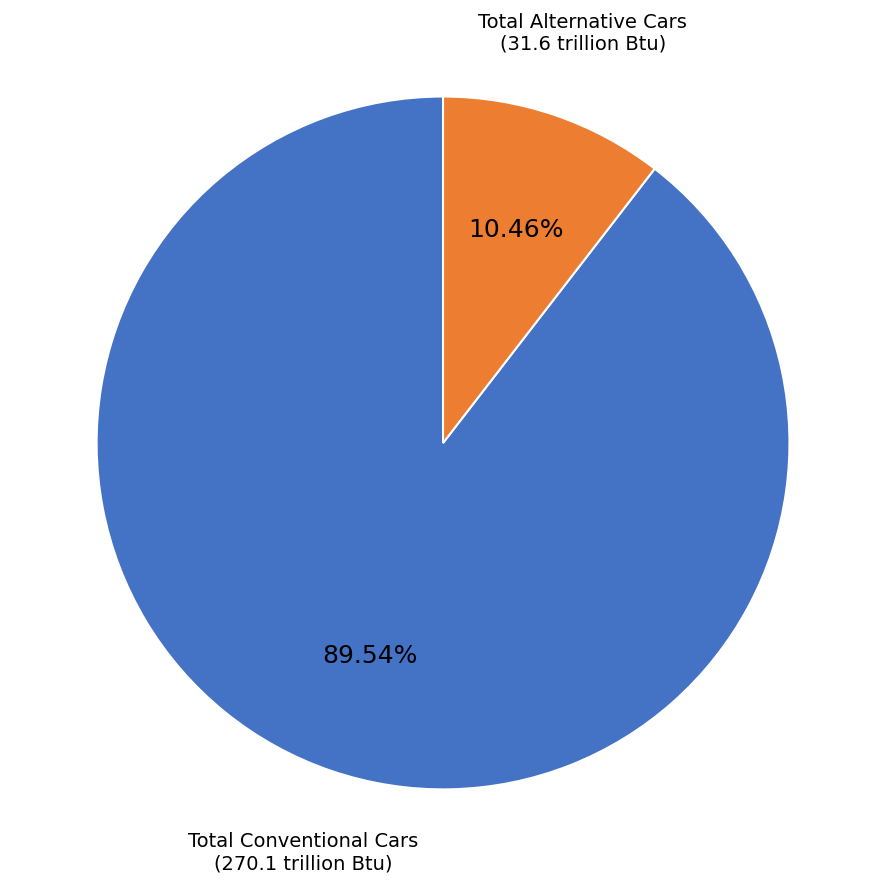

What is the smallest slice in the pie chart?

Total Alternative Cars